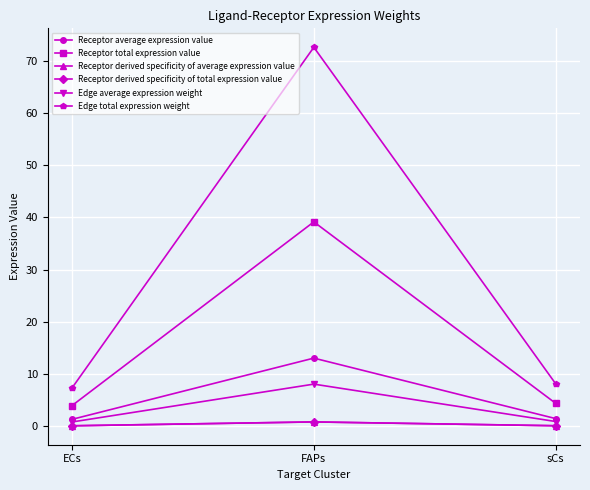

Reading right to left, extract all data points from this chart.

Receptor average expression value: 1.5	13.1	1.3
Receptor total expression value: 4.4	39.2	3.9
Receptor derived specificity of average expression value: 0.1	0.8	0.1
Receptor derived specificity of total expression value: 0.1	0.8	0.1
Edge average expression weight: 0.9	8.1	0.8
Edge total expression weight: 8.1	72.6	7.3